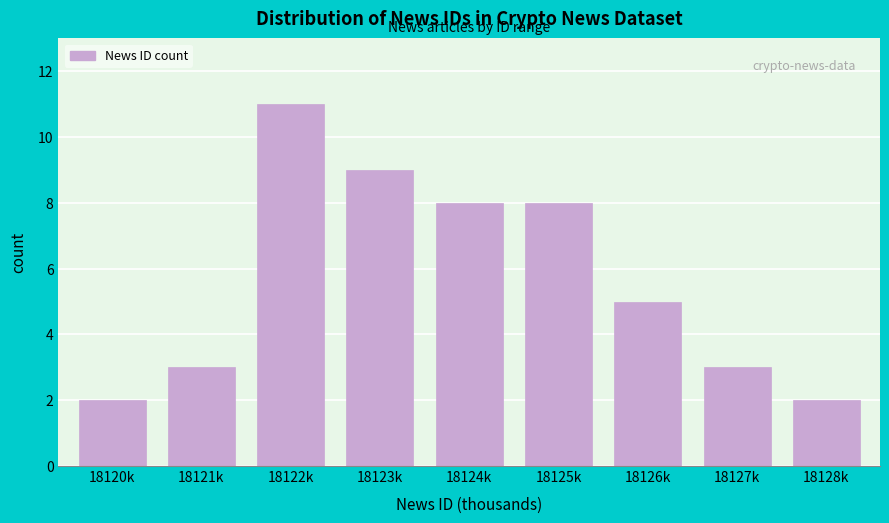

Reading right to left, transcribe all the data shown in this chart.

2	3	5	8	8	9	11	3	2